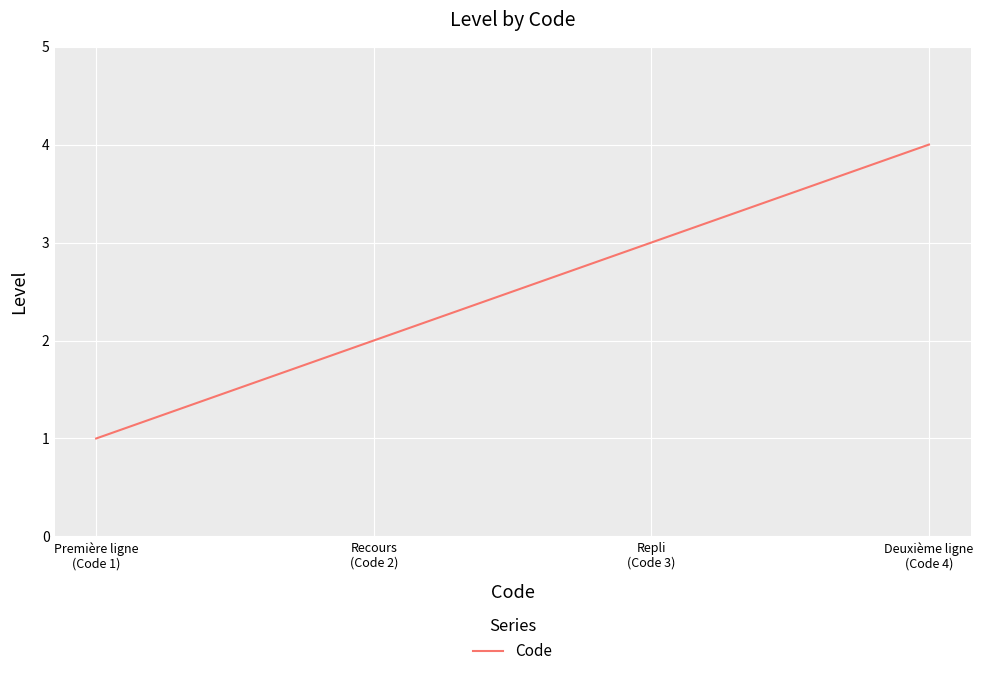

Reading left to right, transcribe all the data shown in this chart.

1	2	3	4